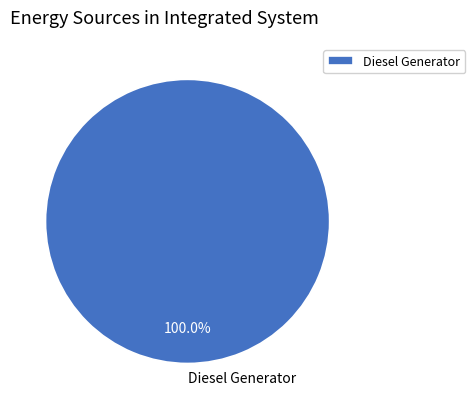

Is there any slice that represents more than half of the pie?

Yes